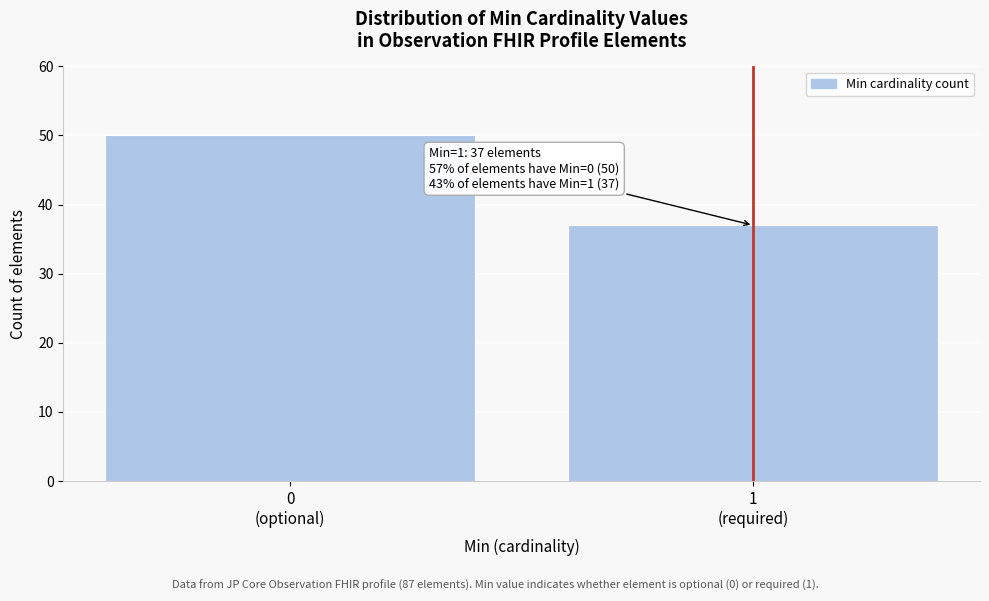

Reading left to right, list all the values displayed in this chart.

50	37